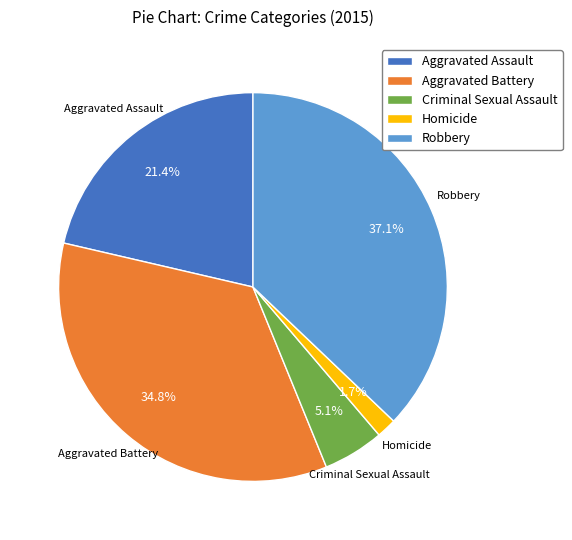

Which slice is the smallest?

Homicide